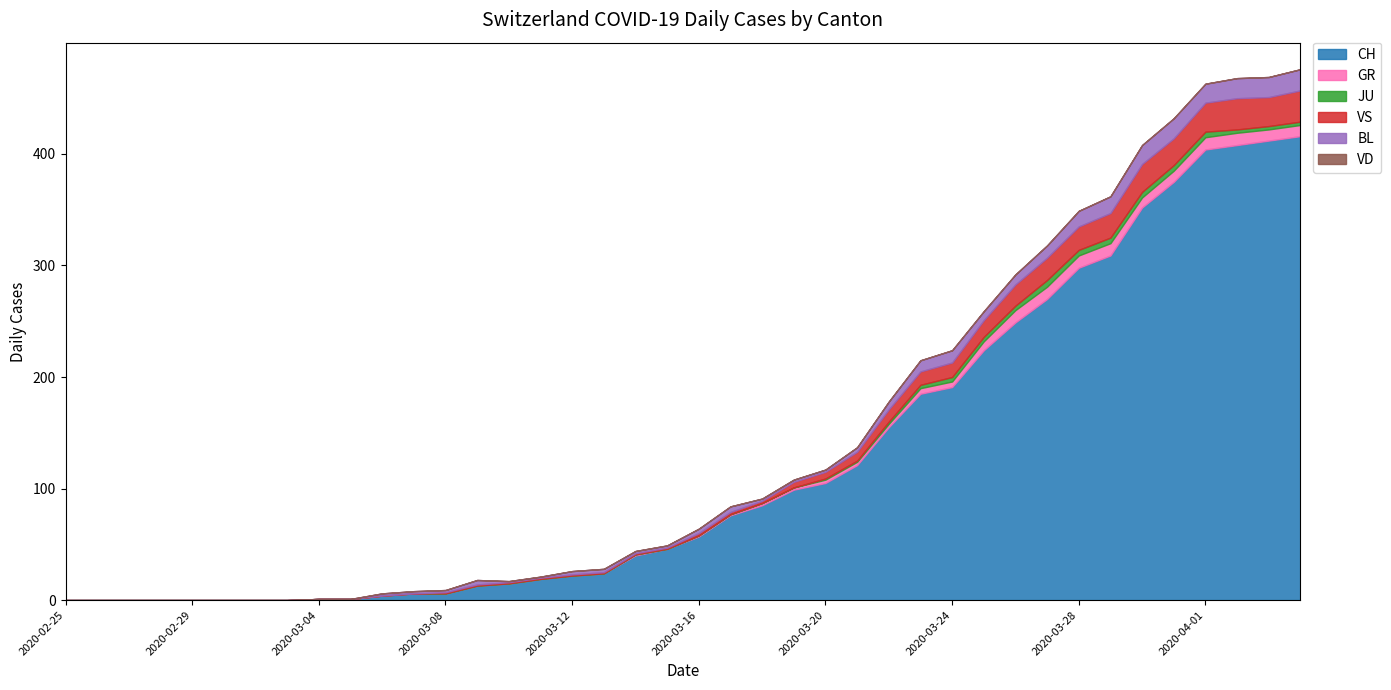

Between 2020-03-19 and 2020-03-02, which is larger?

2020-03-19